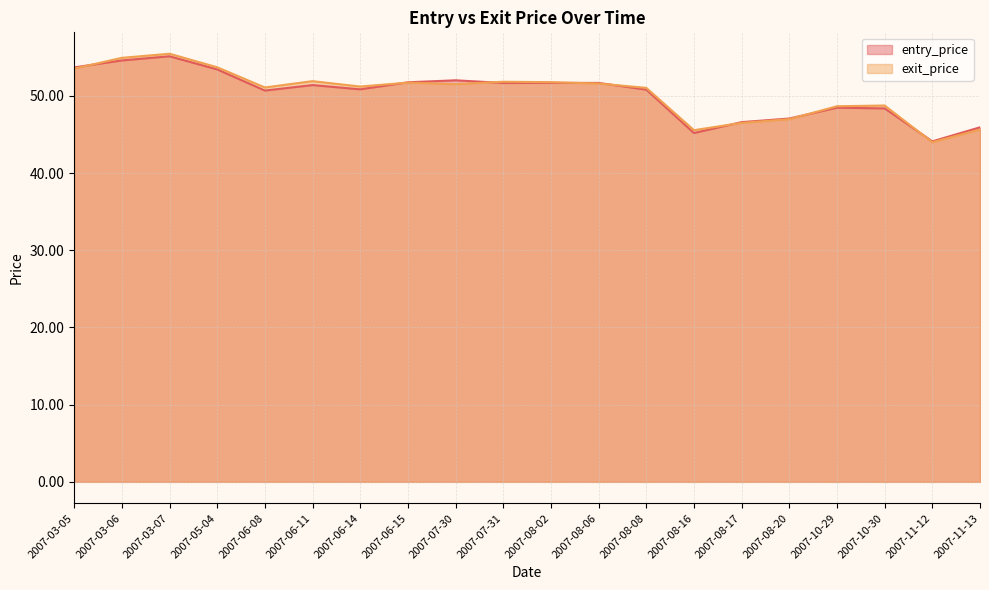

What is the difference between the highest and lowest values at 2007-07-30?

0.5